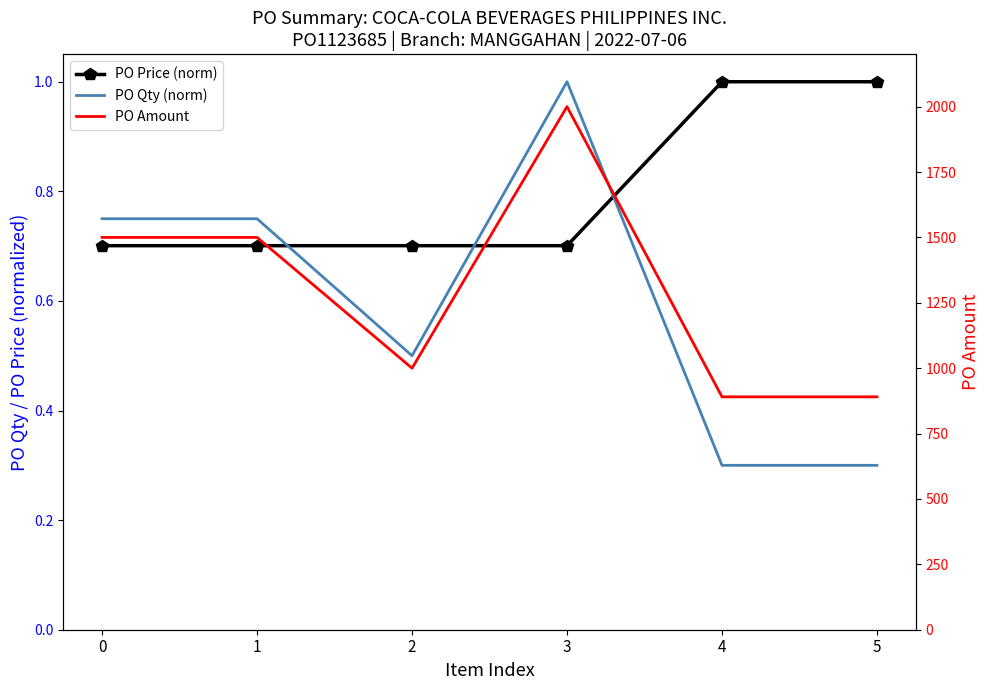

How many values in the PO Amount series are below 1500?

3